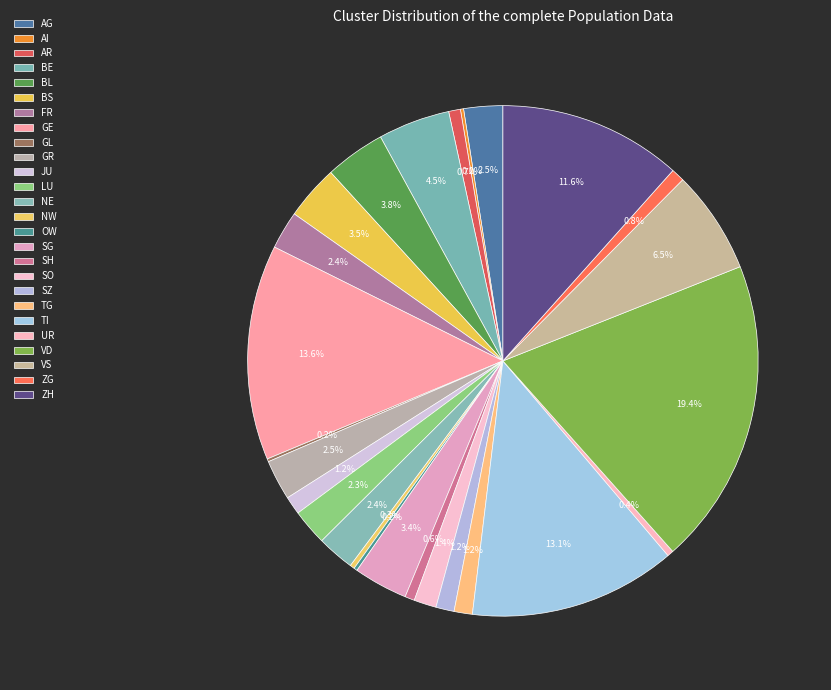

Is there a majority slice in this chart?

No